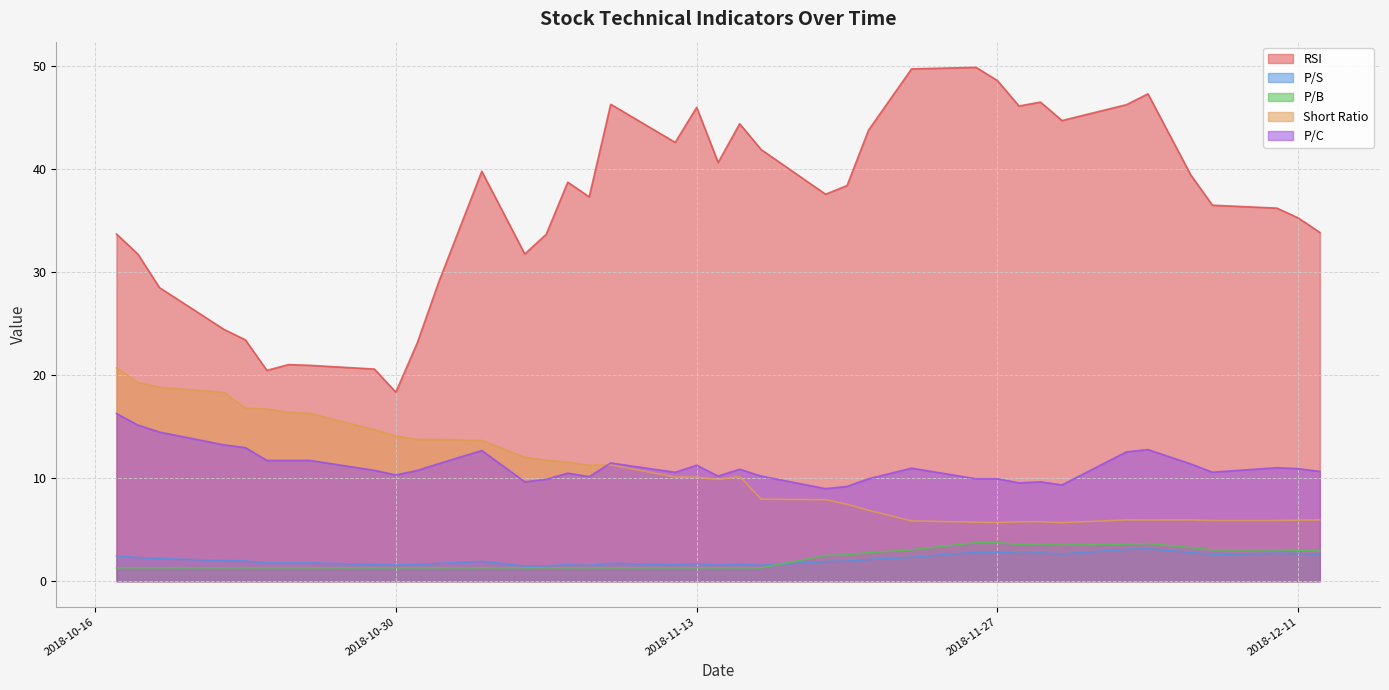

How many interior local valleys does the P/S series have?

9